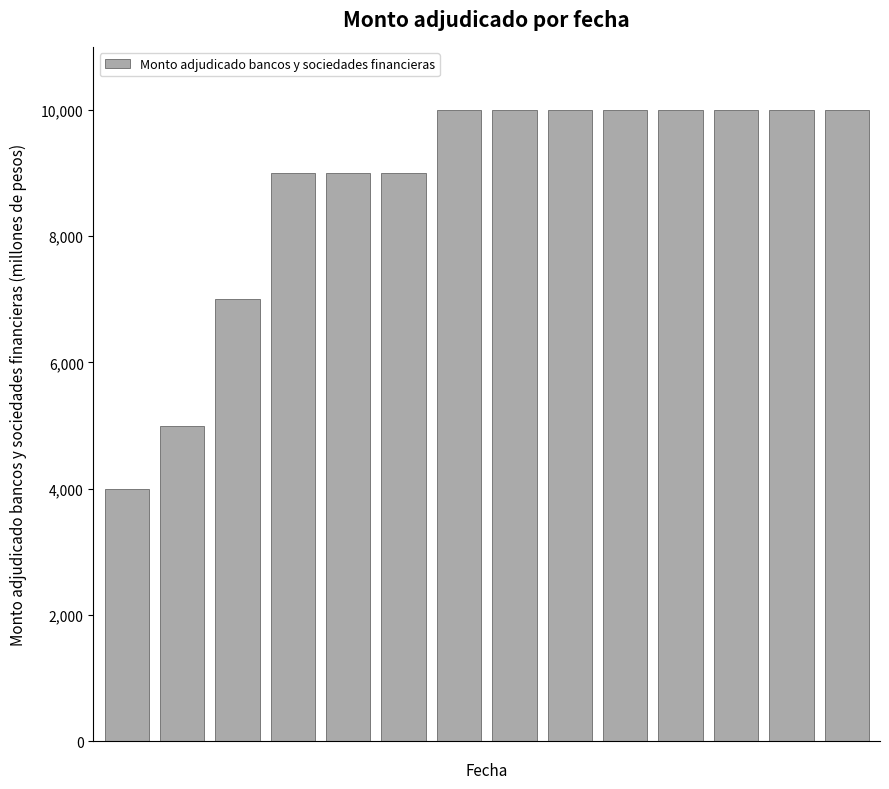

What is the value of the 4th bar from the left?

9000